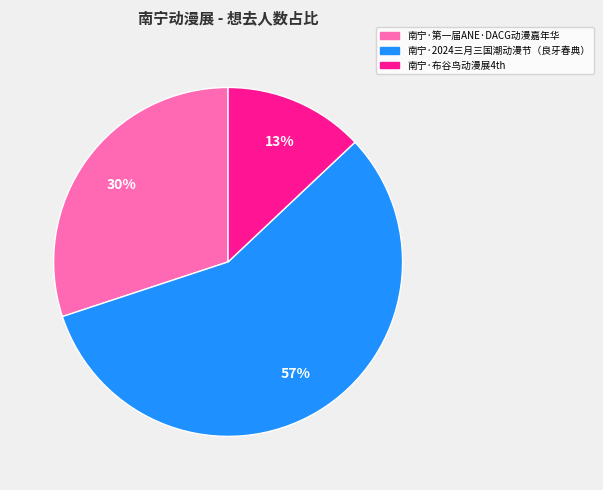

The 南宁·第一届ANE·DACG动漫嘉年华 slice represents 30% of the pie. True or false?

True